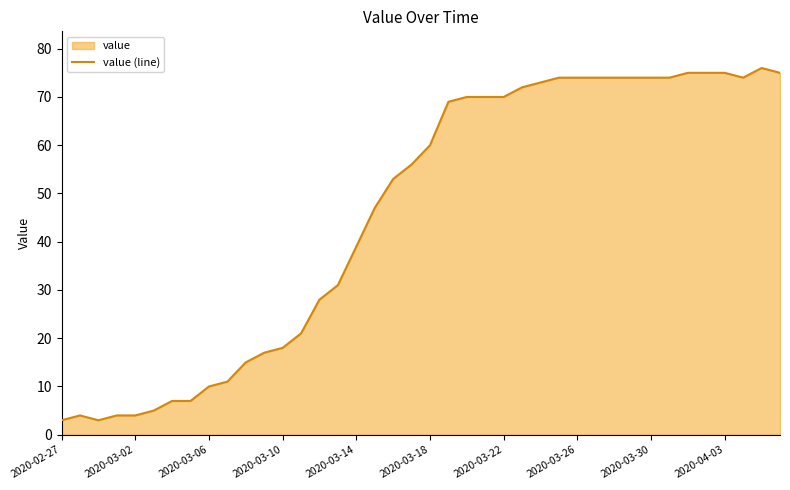

At which category does the chart reach its minimum across all series?

2020-02-27